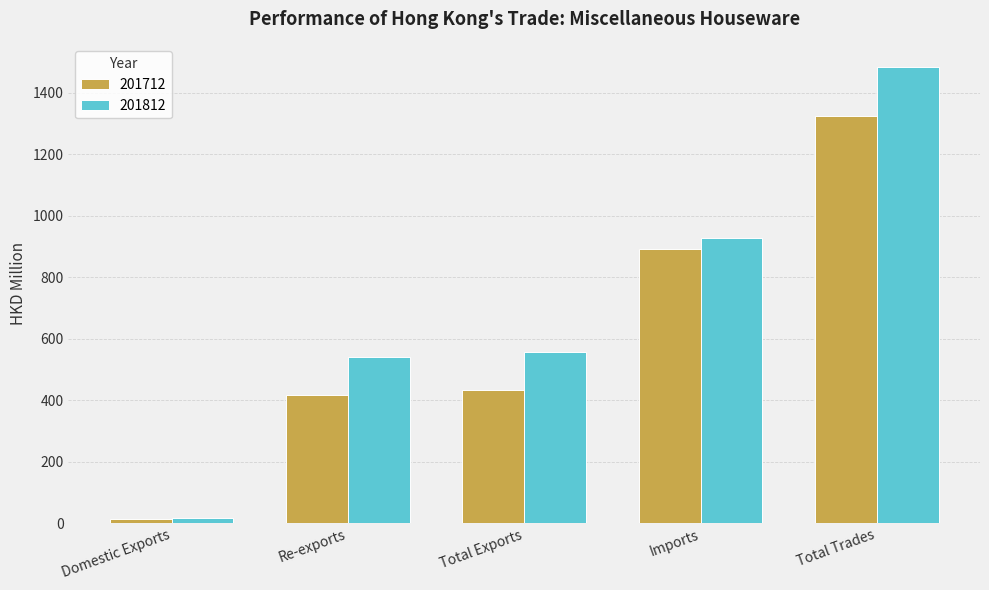

What is the difference between the highest and lowest values at Imports?

34.2